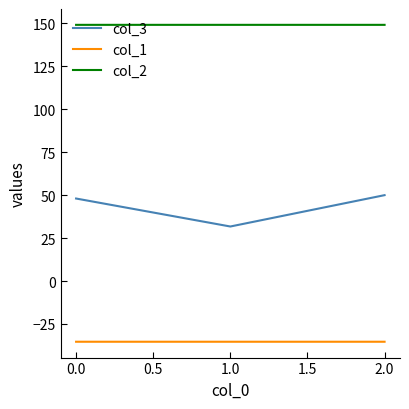

Between 1.0 and 2.0, which series saw the biggest shift?

col_3